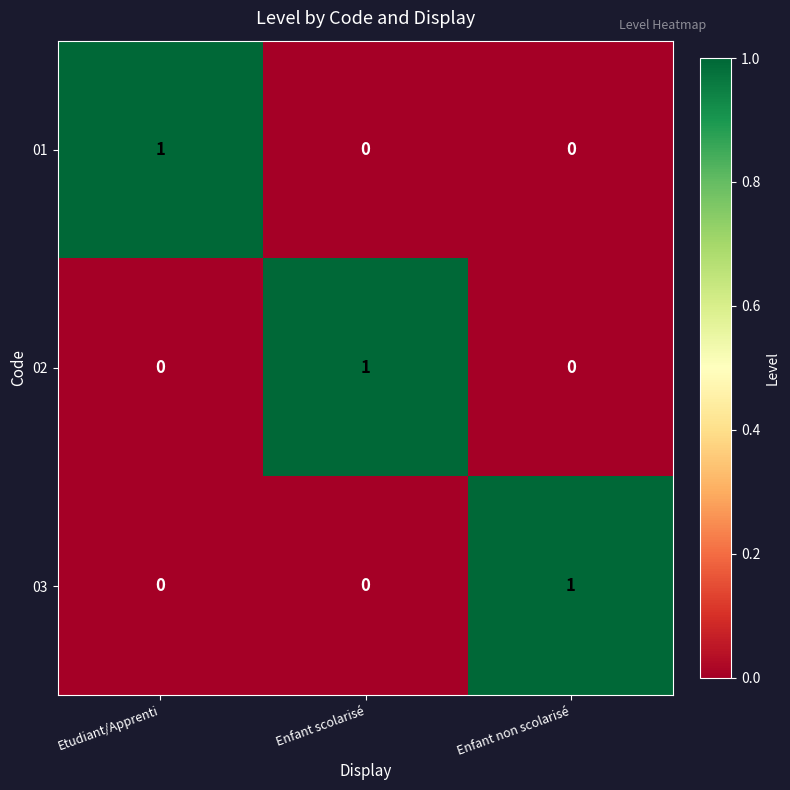

Reading left to right, transcribe all the data shown in this chart.

01: Etudiant/Apprenti=1	Enfant scolarisé=0	Enfant non scolarisé=0
02: Etudiant/Apprenti=0	Enfant scolarisé=1	Enfant non scolarisé=0
03: Etudiant/Apprenti=0	Enfant scolarisé=0	Enfant non scolarisé=1